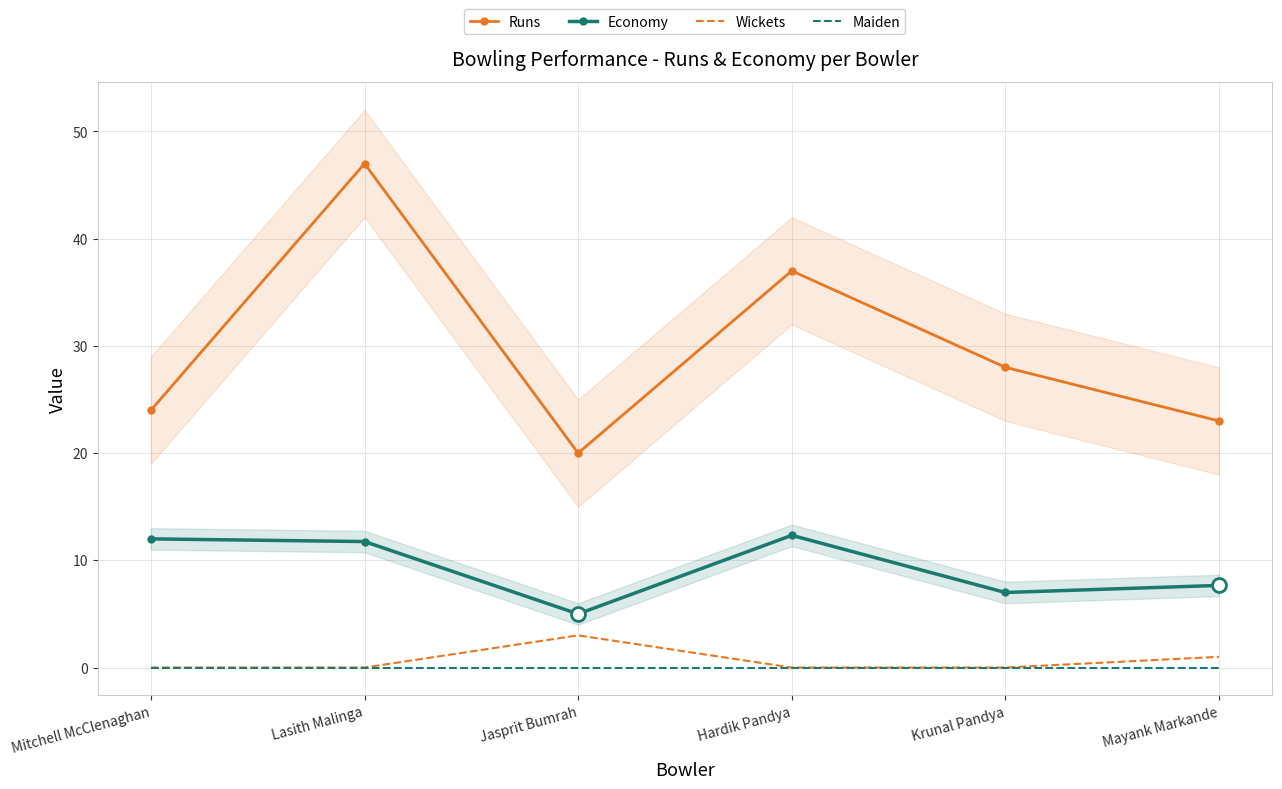

True or false: Runs and Maiden intersect in this chart.

False